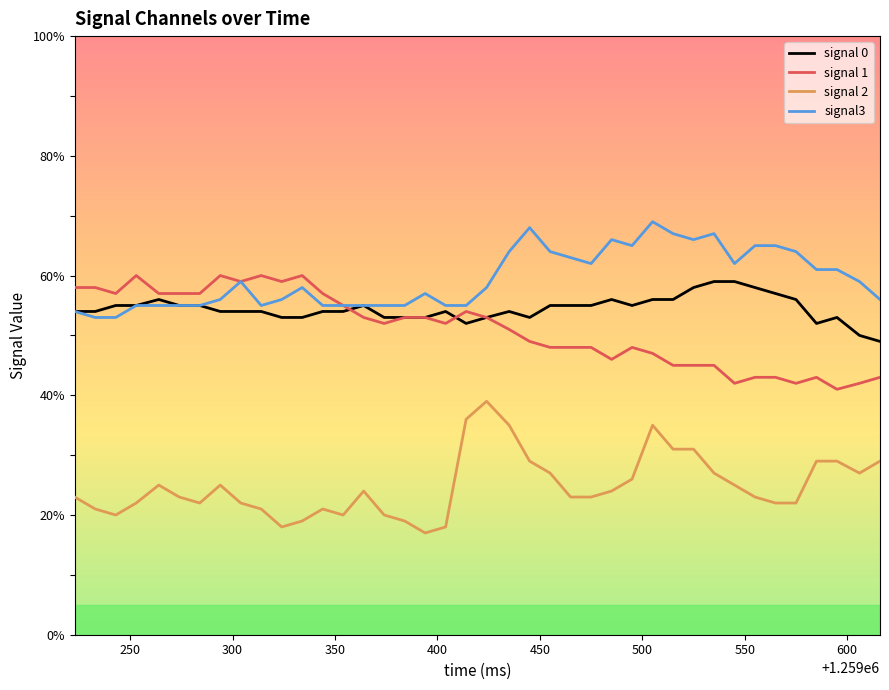

What is the difference between the second highest and minimum values in the signal 2 series?

19